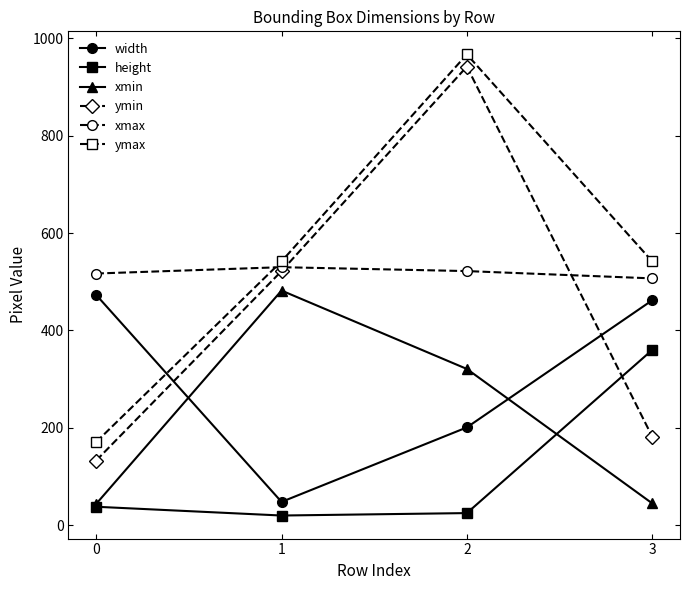

Count the ymax values in the range 542 to 967.

3